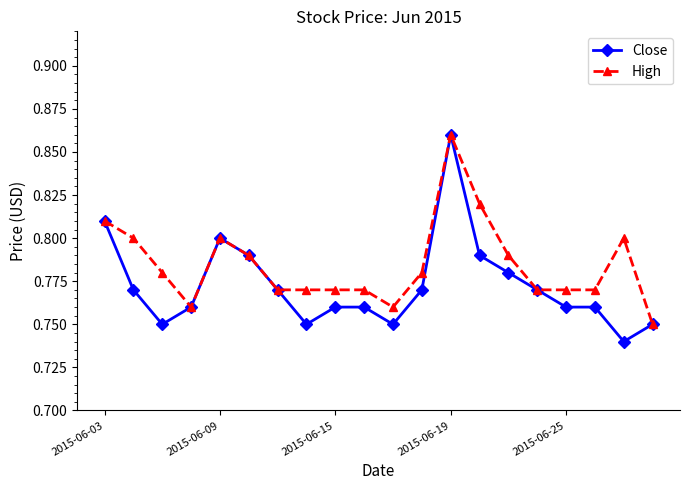

How many Close values are between 0 and 1?

20